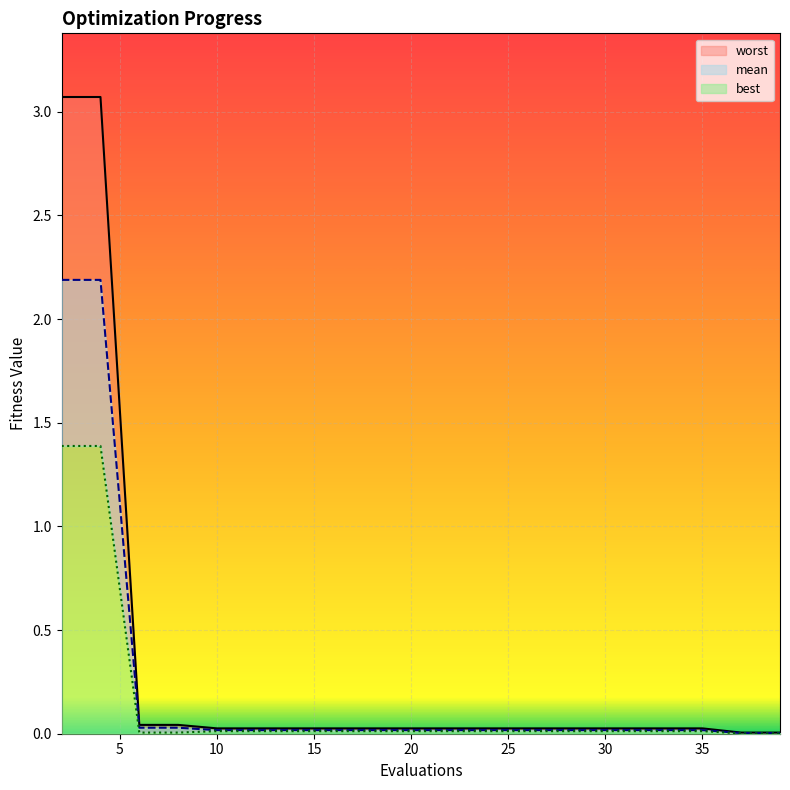

Which series has the widest spread of values?

worst